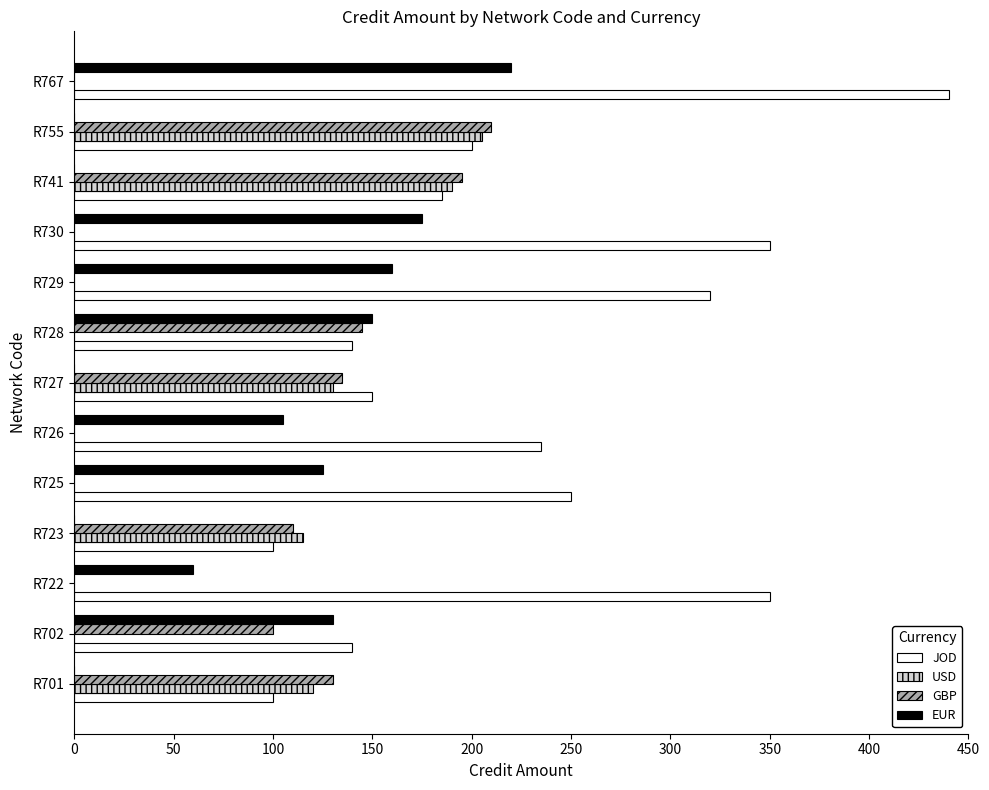

How many data points does each series have?

13